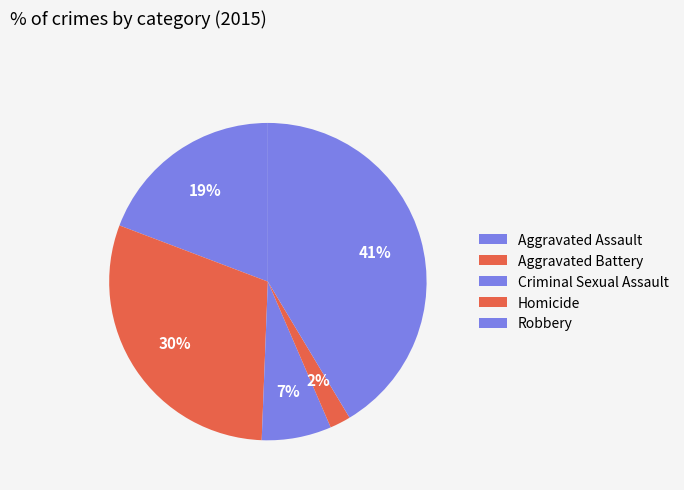

What percentage is the Aggravated Assault slice, to the nearest percent?

19%